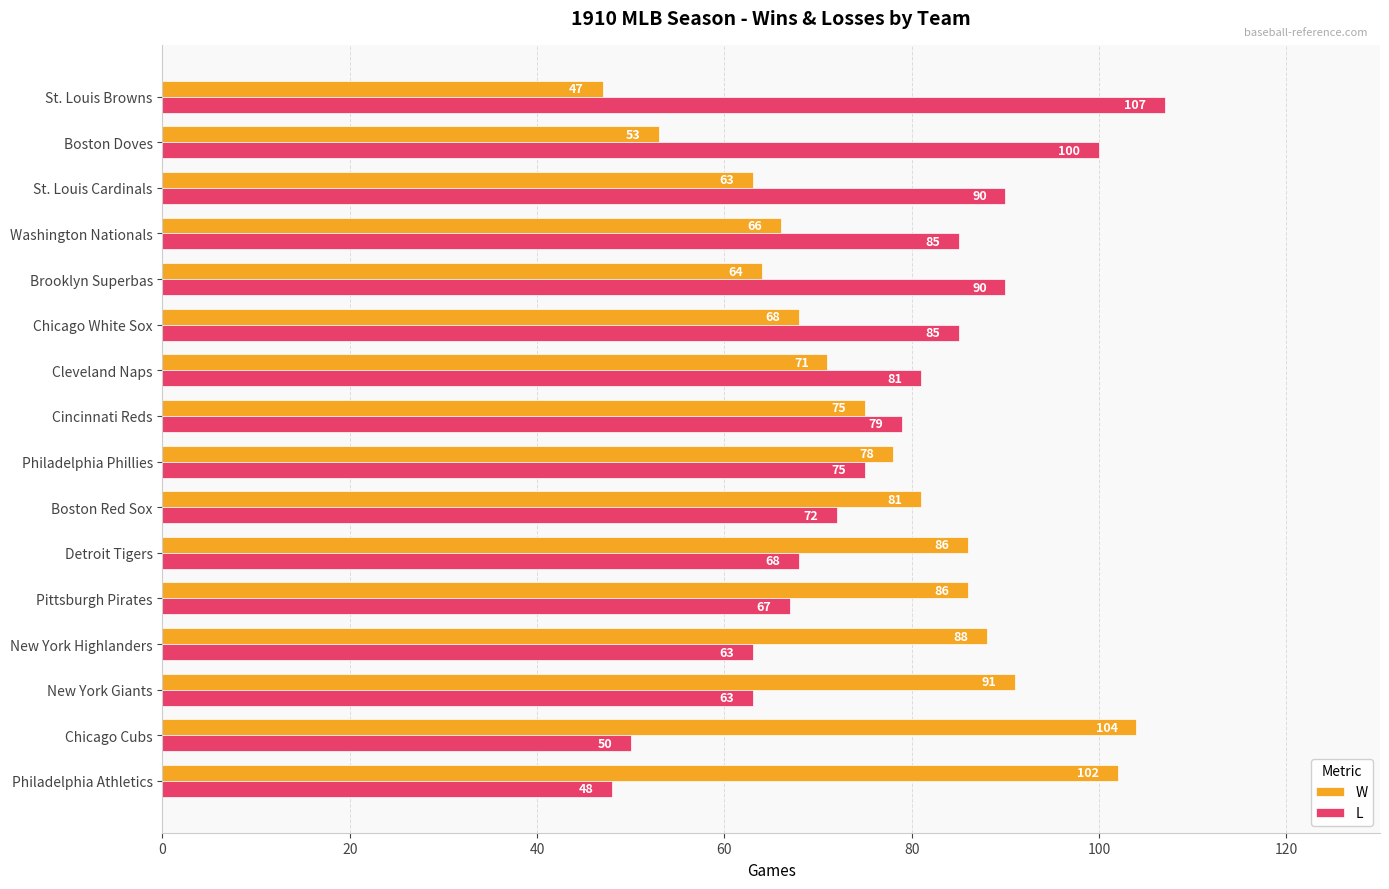

What is the highest value of the W series?

104